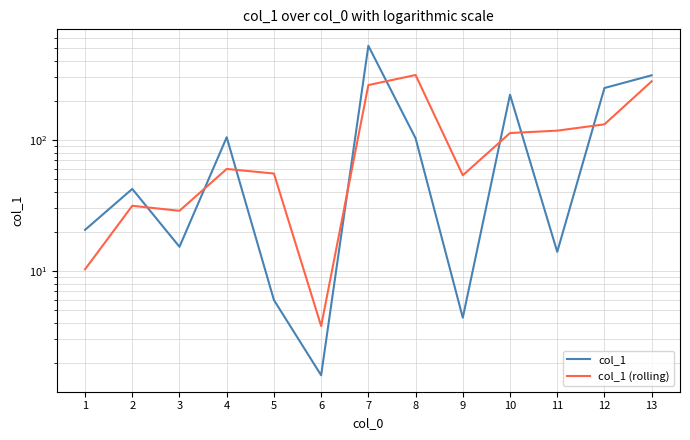

What is the value of the col_1 (rolling) point at the 8th from the left?

313.2